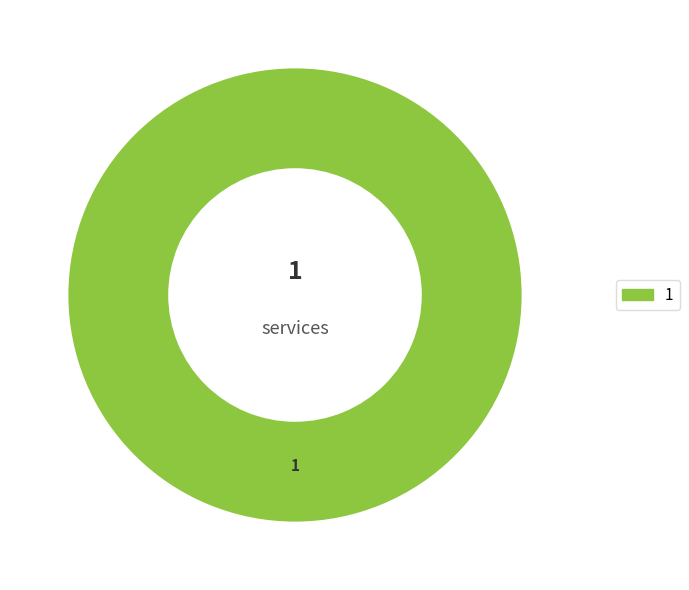

How many slices are in this pie chart?

1